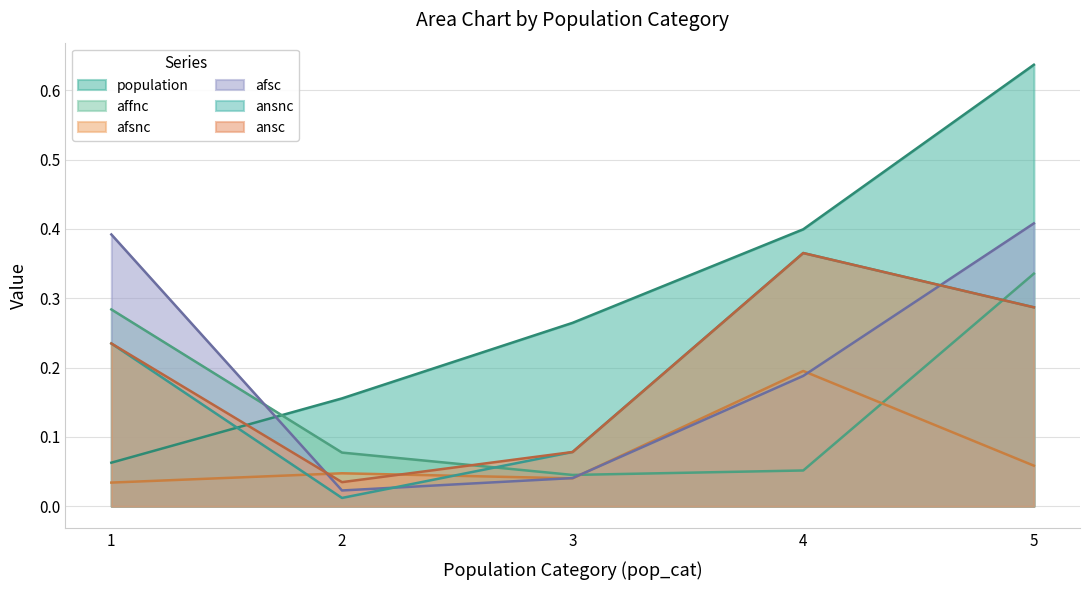

Where is affnc nearest to the value 0?

3